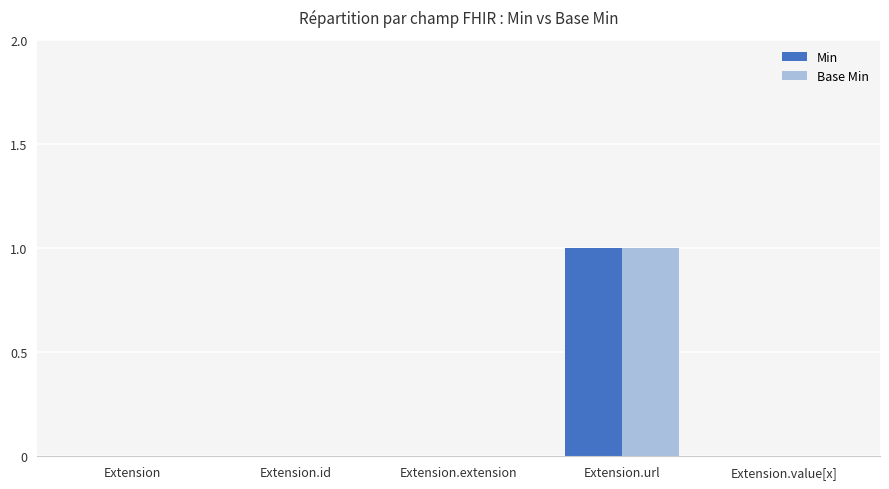

At which category is the sum across all series the highest?

Extension.url